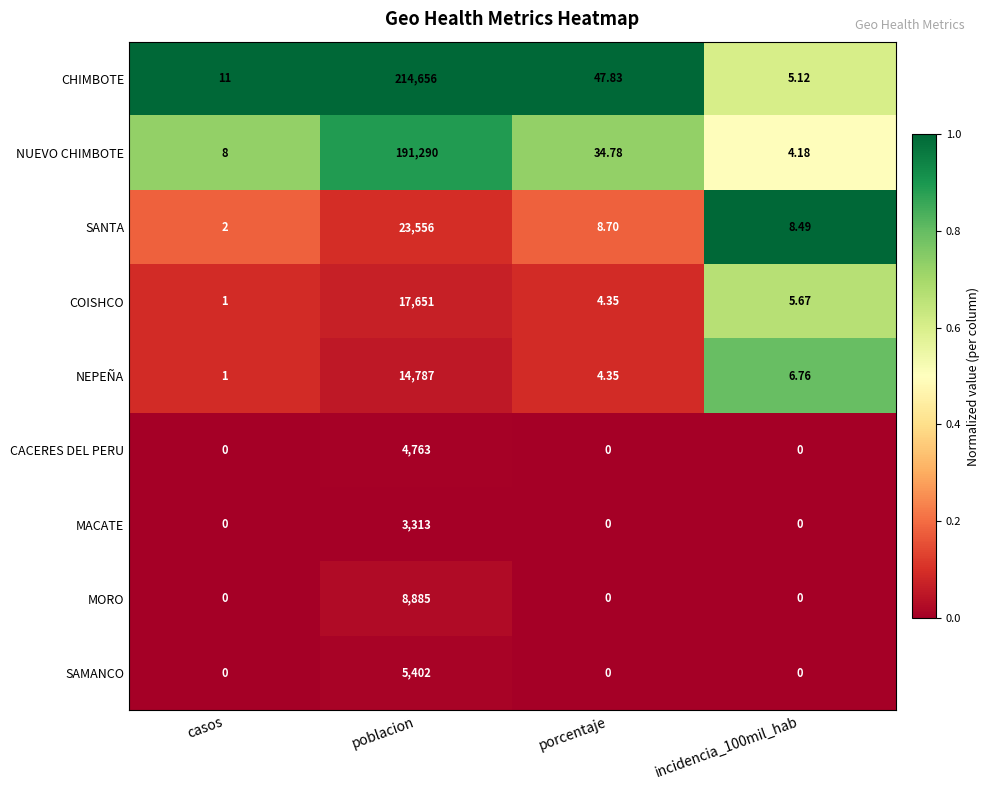

What is the difference between the highest and lowest values at porcentaje?

47.8